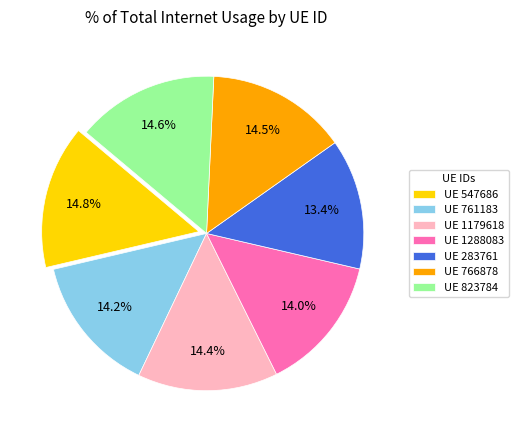

Is there a majority slice in this chart?

No